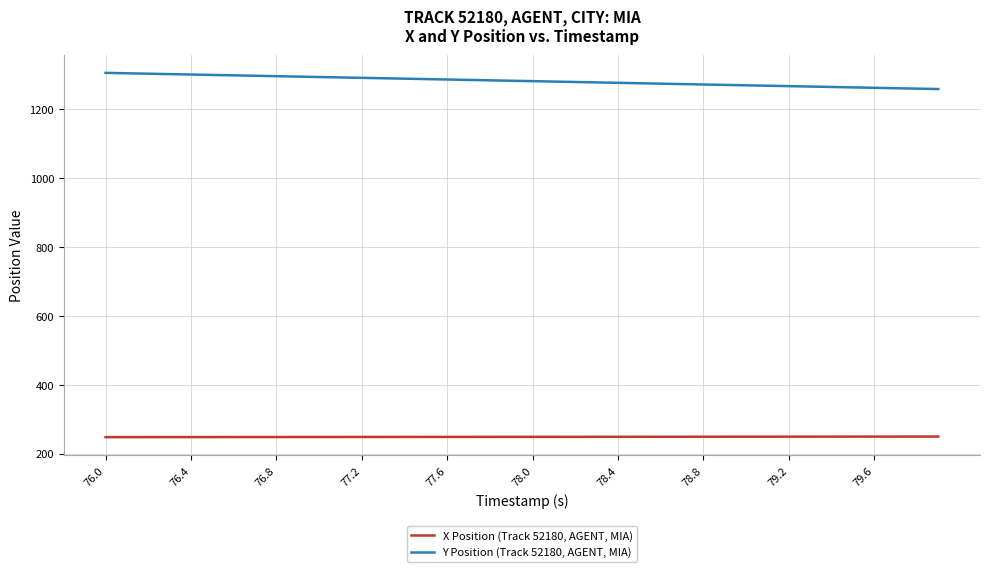

Count the number of data series in this chart.

2